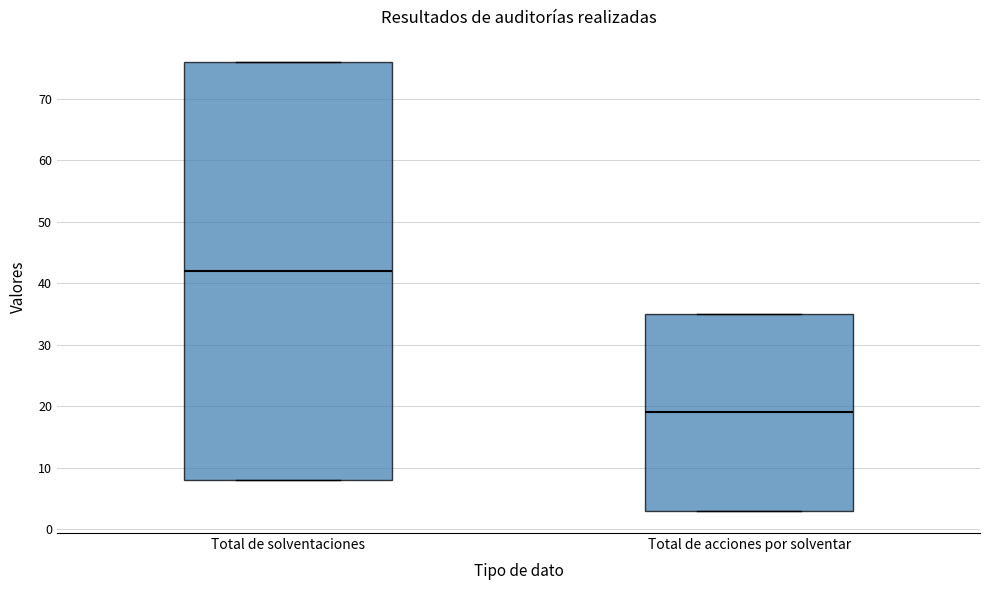

Reading left to right, read every box against the y-axis: the position of its median line, the range the box covers, and the ends of its whiskers. The values are not printed on the chart, so give them approximately, as read against the axis.

Total de solventaciones: median 42, box 8 to 76, whiskers 8 to 76
Total de acciones por solventar: median 19, box 3 to 35, whiskers 3 to 35